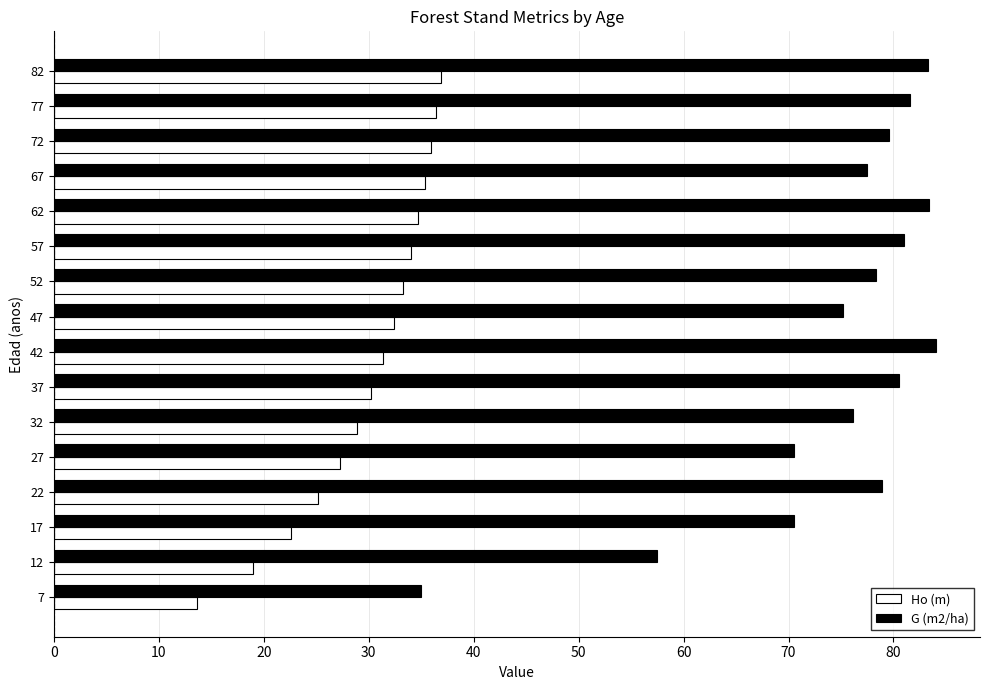

What is the maximum value for G (m2/ha)?

84.0